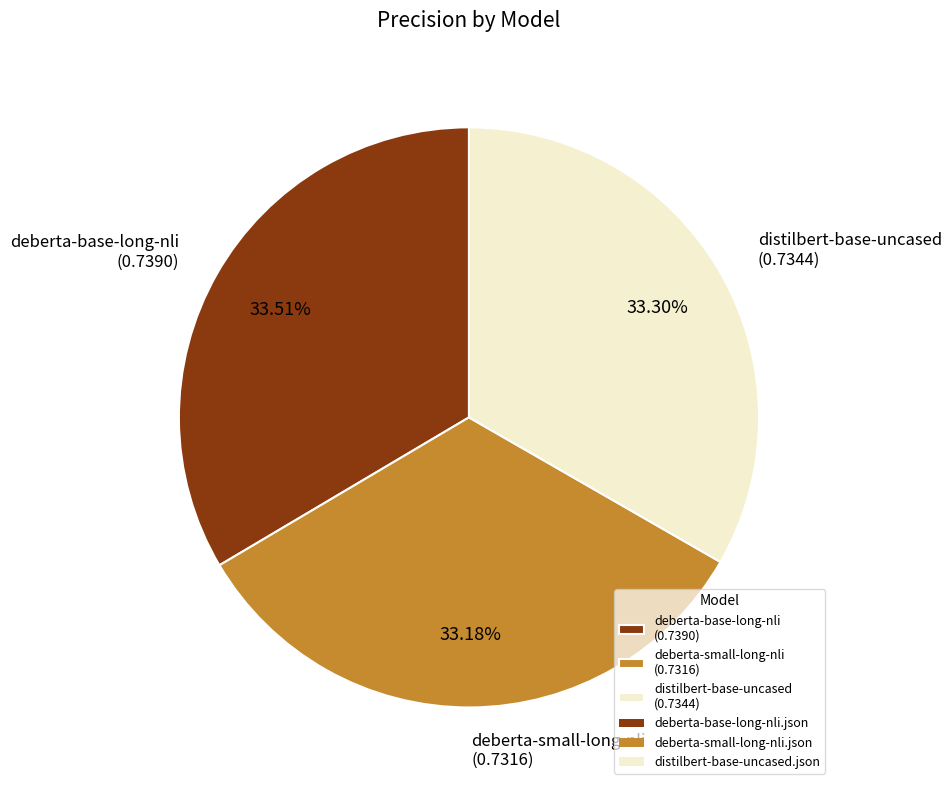

Do deberta-base-long-nli (0.7390) and distilbert-base-uncased (0.7344) together represent more than half of the pie?

Yes